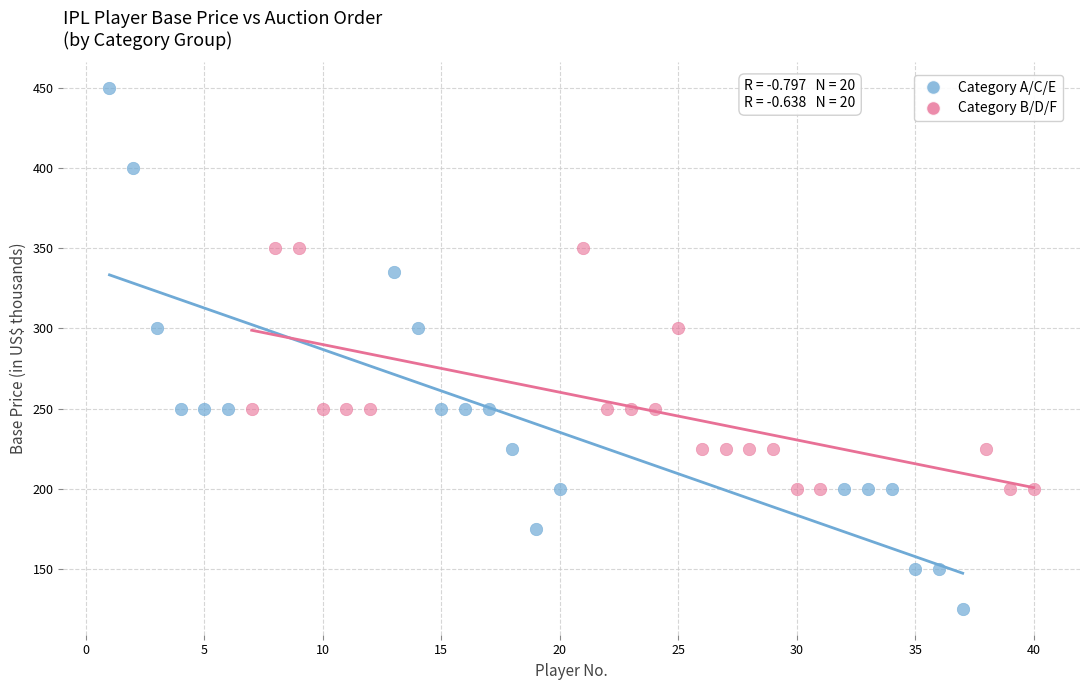

Which series contains the lowest Y value?

Category A/C/E